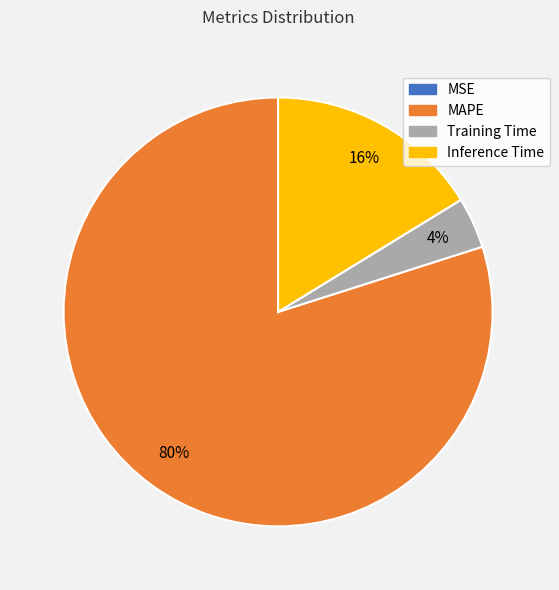

What percentage is the MAPE slice, to the nearest percent?

80%